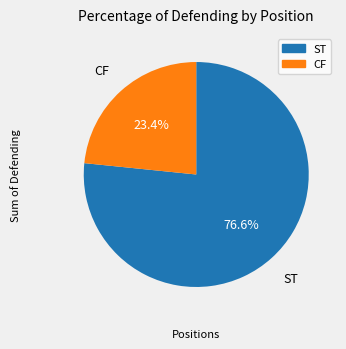

Is the sum of ST and CF greater than half?

Yes